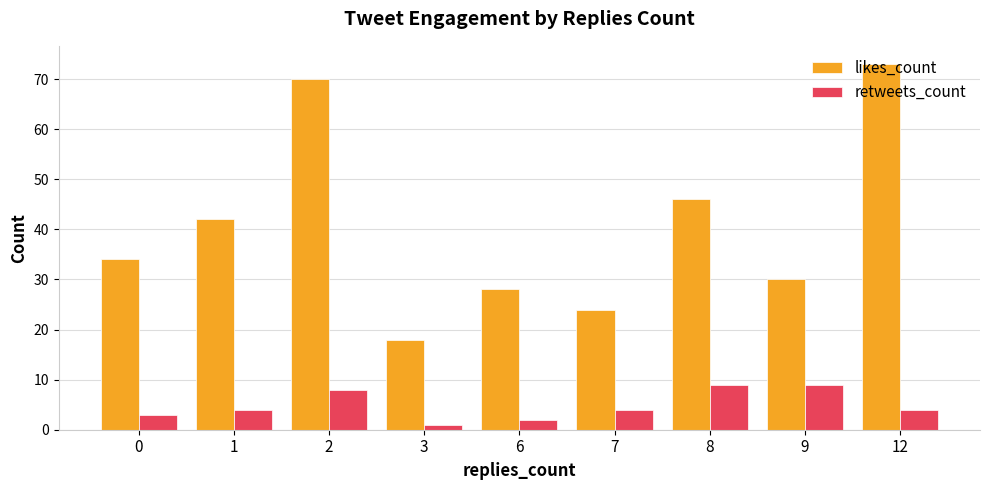

At which label is likes_count closest to 45?

8